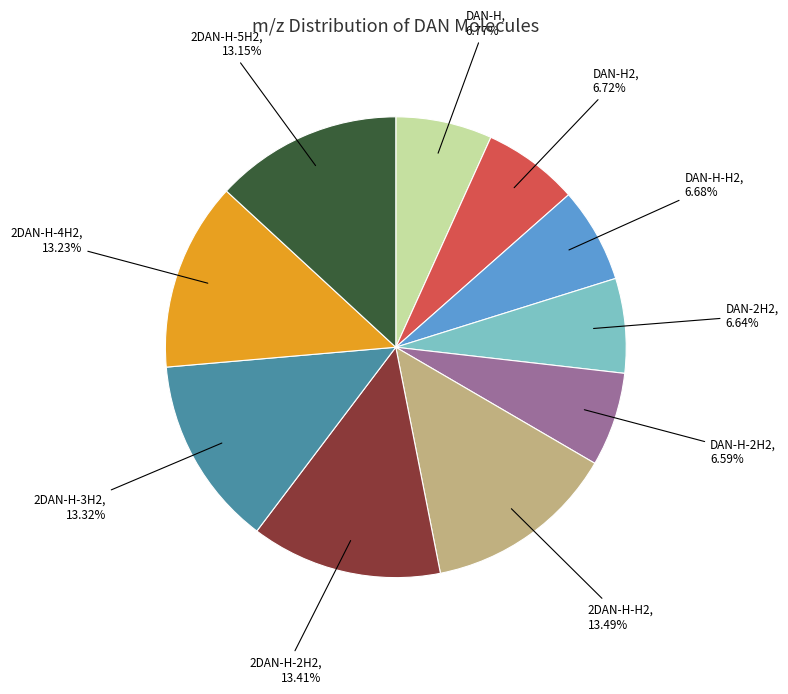

Is there a majority slice in this chart?

No